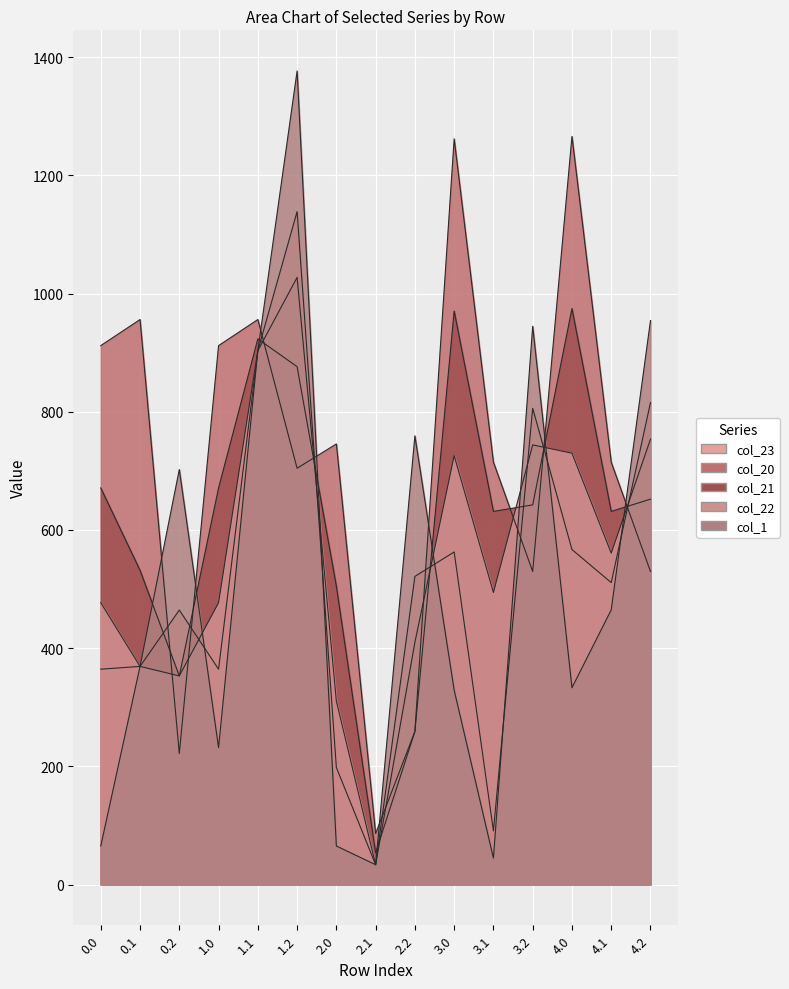

In col_20, how many points are higher than both neighbors (excluding endpoints)?

5